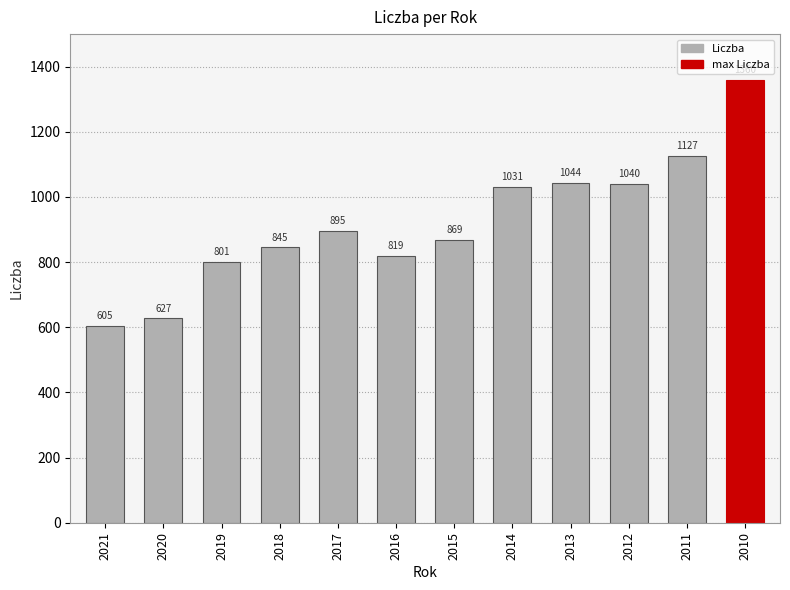

List the labels in order of value, largest first.

2010, 2011, 2013, 2012, 2014, 2017, 2015, 2018, 2016, 2019, 2020, 2021